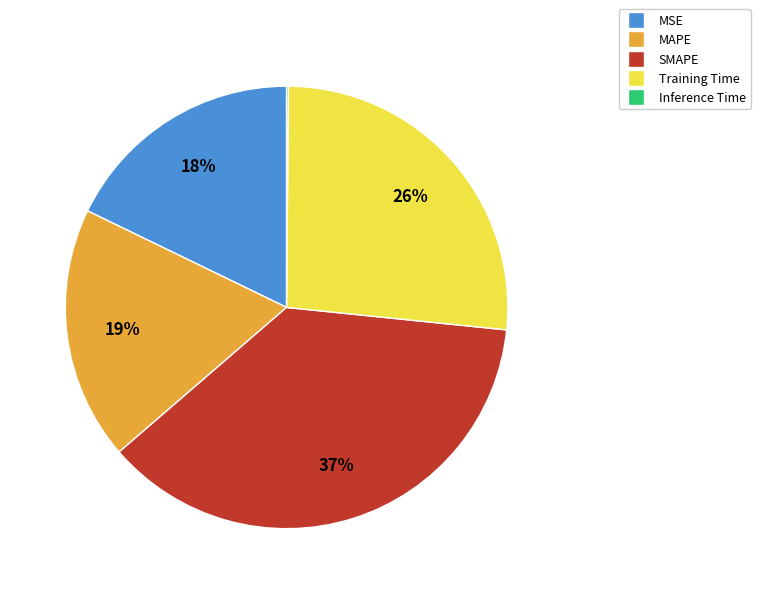

What is the ratio of the value at MSE to the value at Training Time?

0.7